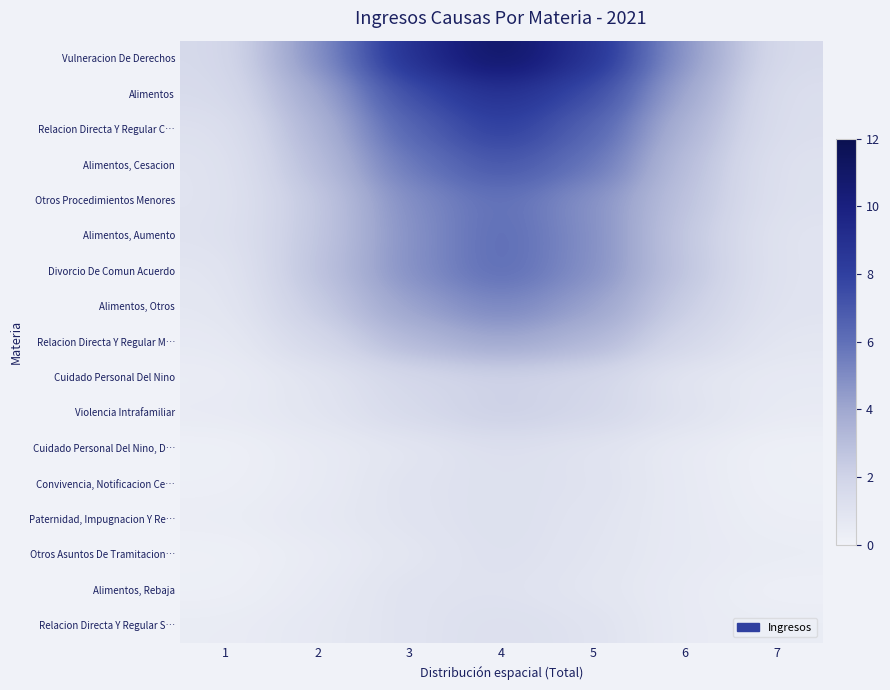

Reading left to right, extract all data points from this chart.

Vulneracion De Derechos: 1=1.6	2=4.8	3=9.0	4=11.2	5=8.9	6=4.6	7=1.5
Alimentos: 1=1.5	2=3.9	3=7.4	4=9.0	5=7.5	6=3.9	7=1.3
Relacion Directa Y Regular C…: 1=1.1	2=3.3	3=6.5	4=8.2	5=6.5	6=3.4	7=1.3
Alimentos, Cesacion: 1=1.0	2=3.0	3=5.7	4=7.1	5=5.8	6=2.9	7=1.1
Otros Procedimientos Menores: 1=1.0	2=2.5	3=5.0	4=6.1	5=4.8	6=2.8	7=1.1
Alimentos, Aumento: 1=1.1	2=2.6	3=4.8	4=6.2	5=4.9	6=2.5	7=1.0
Divorcio De Comun Acuerdo: 1=0.8	2=2.7	3=4.9	4=6.2	5=4.9	6=2.6	7=1.0
Alimentos, Otros: 1=0.7	2=2.3	3=4.2	4=5.3	5=4.3	6=2.2	7=1.0
Relacion Directa Y Regular M…: 1=0.6	2=1.7	3=3.2	4=4.1	5=3.3	6=1.7	7=0.8
Cuidado Personal Del Nino: 1=0.4	2=0.9	3=1.8	4=2.0	5=1.8	6=0.8	7=0.6
Violencia Intrafamiliar: 1=0.5	2=0.9	3=1.6	4=2.2	5=1.8	6=1.0	7=0.5
Cuidado Personal Del Nino, D…: 1=0.2	2=0.5	3=0.8	4=1.3	5=1.0	6=0.5	7=0.2
Convivencia, Notificacion Ce…: 1=0.2	2=0.5	3=1.0	4=1.2	5=1.1	6=0.6	7=0.2
Paternidad, Impugnacion Y Re…: 1=0.3	2=0.6	3=1.0	4=1.2	5=0.9	6=0.6	7=0.3
Otros Asuntos De Tramitacion…: 1=0.1	2=0.4	3=0.8	4=1.2	5=0.9	6=0.6	7=0.4
Alimentos, Rebaja: 1=0.2	2=0.5	3=1.0	4=1.1	5=0.8	6=0.5	7=0.2
Relacion Directa Y Regular S…: 1=0.4	2=0.7	3=1.0	4=1.3	5=1.0	6=0.5	7=0.4